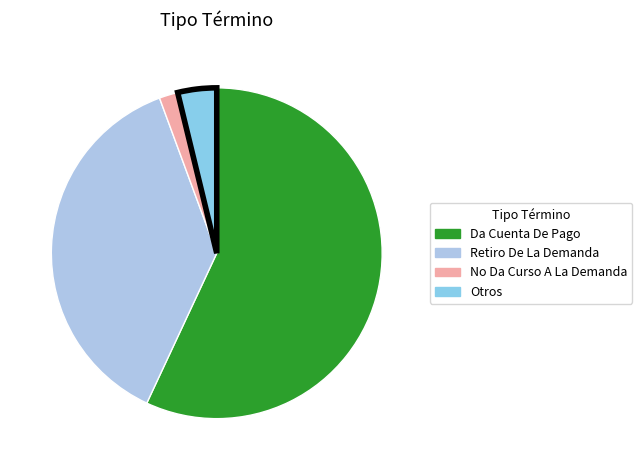

Which category has the biggest portion of the pie?

Da Cuenta De Pago